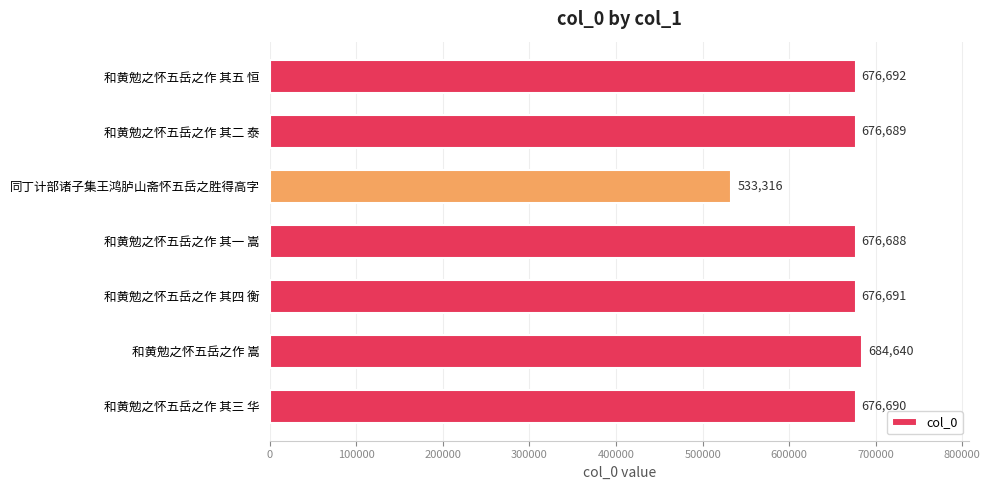

What is the sum of all values?

4601406